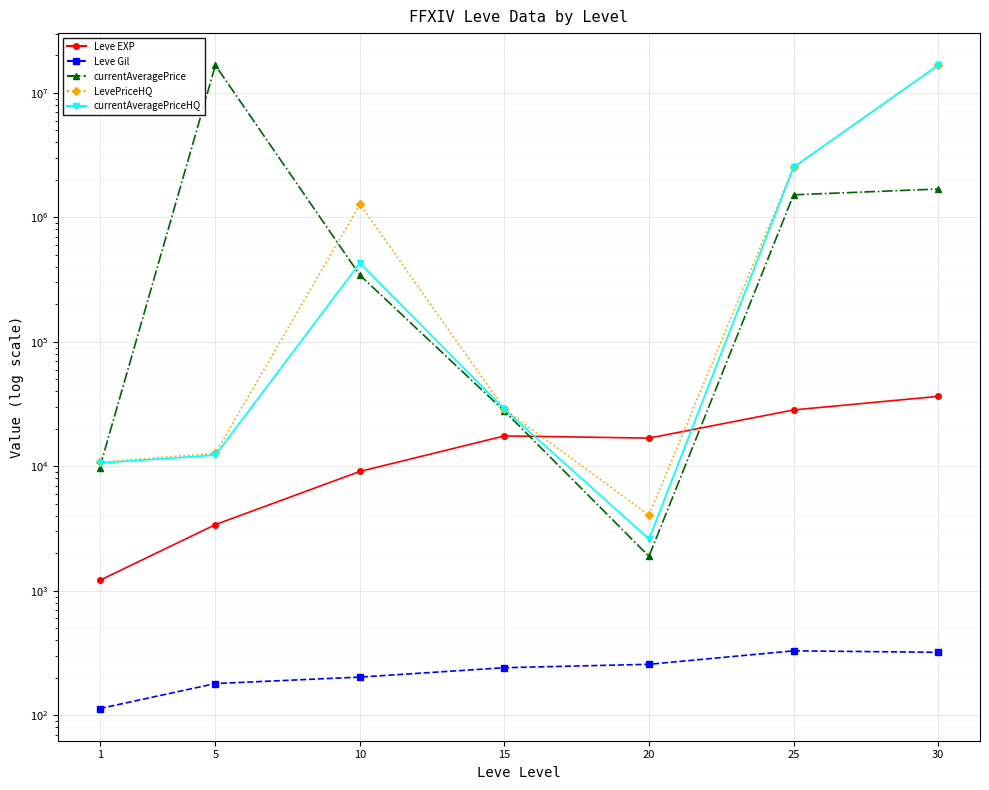

Reading right to left, transcribe all the data shown in this chart.

Leve EXP: 30=36492.5	25=28393.3	20=16865.0	15=17563.3	10=9106.7	5=3405.0	1=1213.3
Leve Gil: 30=320.8	25=329.7	20=257.0	15=241.3	10=202.8	5=180.0	1=113.3
currentAveragePrice: 30=1690316.0	25=1518710.5	20=1893.2	15=27780.4	10=343524.2	5=16676890.3	1=9781.8
LevePriceHQ: 30=16671290.0	25=2531999.2	20=4054.8	15=28836.0	10=1275215.0	5=12731.4	1=10822.3
currentAveragePriceHQ: 30=16668735.0	25=2531665.8	20=2610.8	15=28708.0	10=430362.5	5=12312.8	1=10622.2